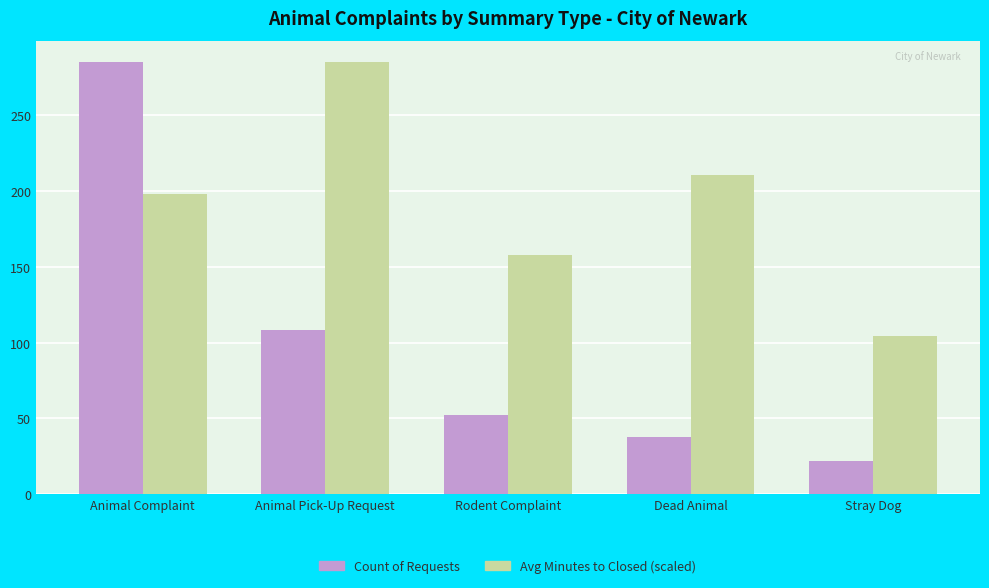

Rank the series at Animal Pick-Up Request from highest to lowest value.

Avg Minutes to Closed (scaled), Count of Requests